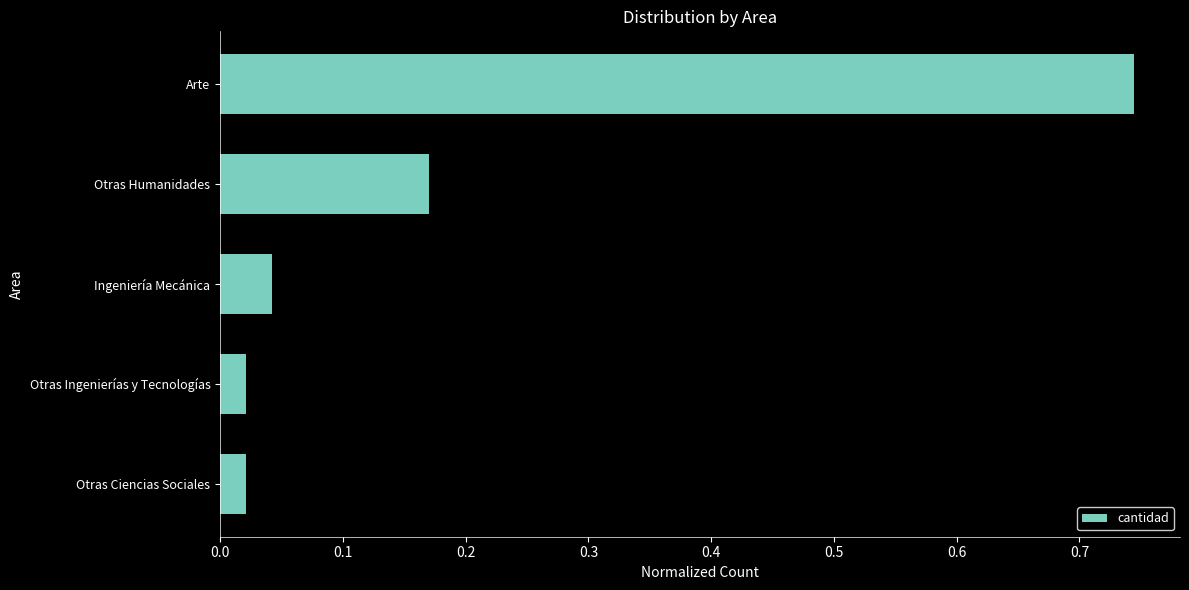

Which has a higher value, Otras Humanidades or Otras Ingenierías y Tecnologías?

Otras Humanidades